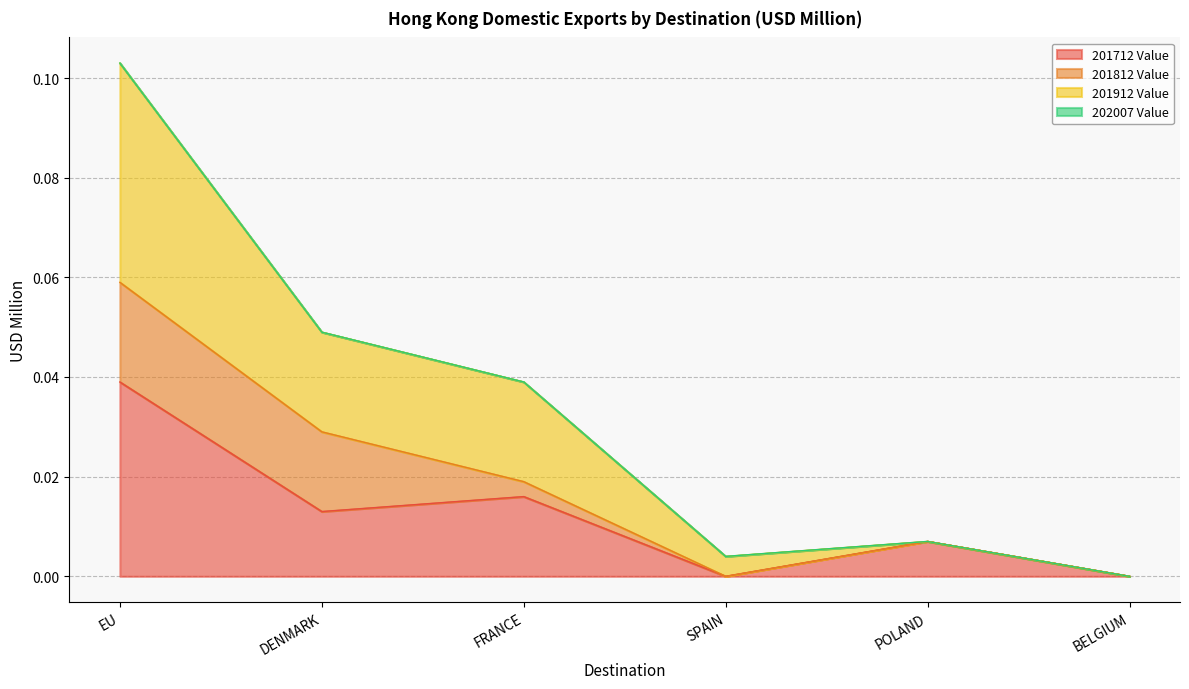

Between SPAIN and POLAND, which series saw the biggest shift?

201712 Value